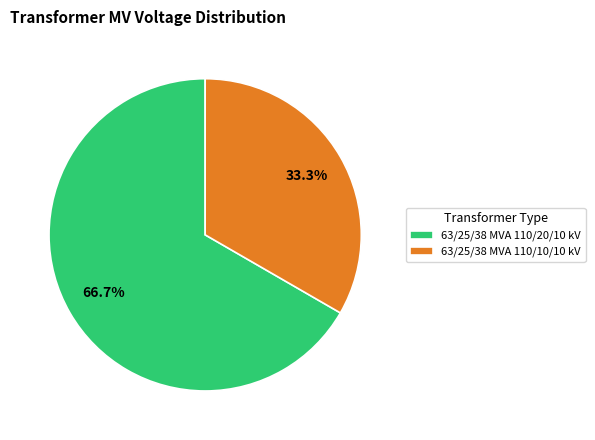

Which category accounts for the majority?

63/25/38 MVA 110/20/10 kV